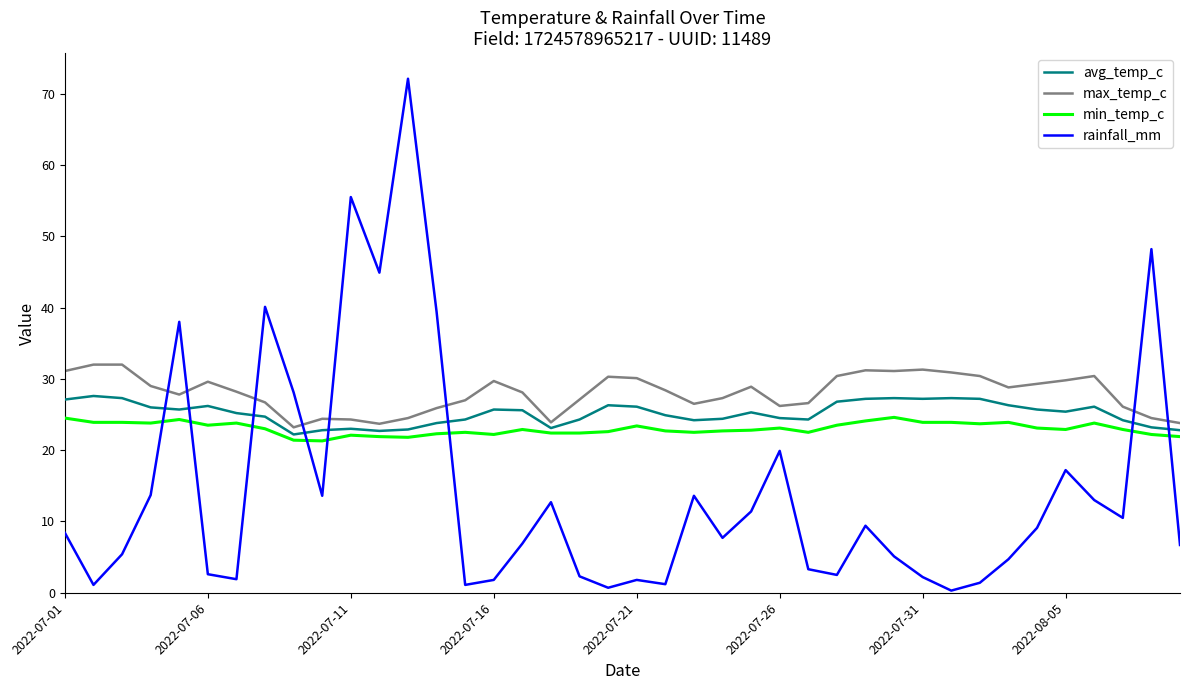

What is the highest value of the min_temp_c series?

24.6